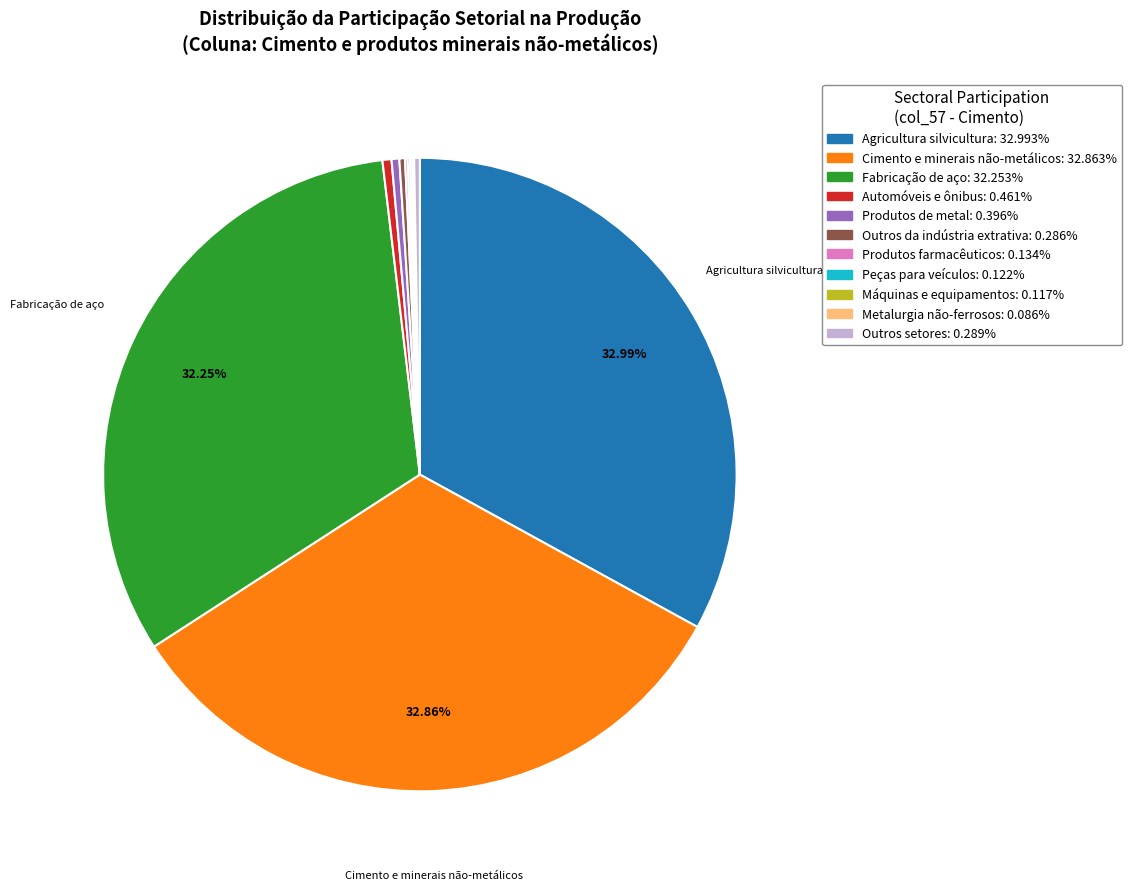

To the nearest percent, what is the difference between the largest and smallest slice percentages?

33%